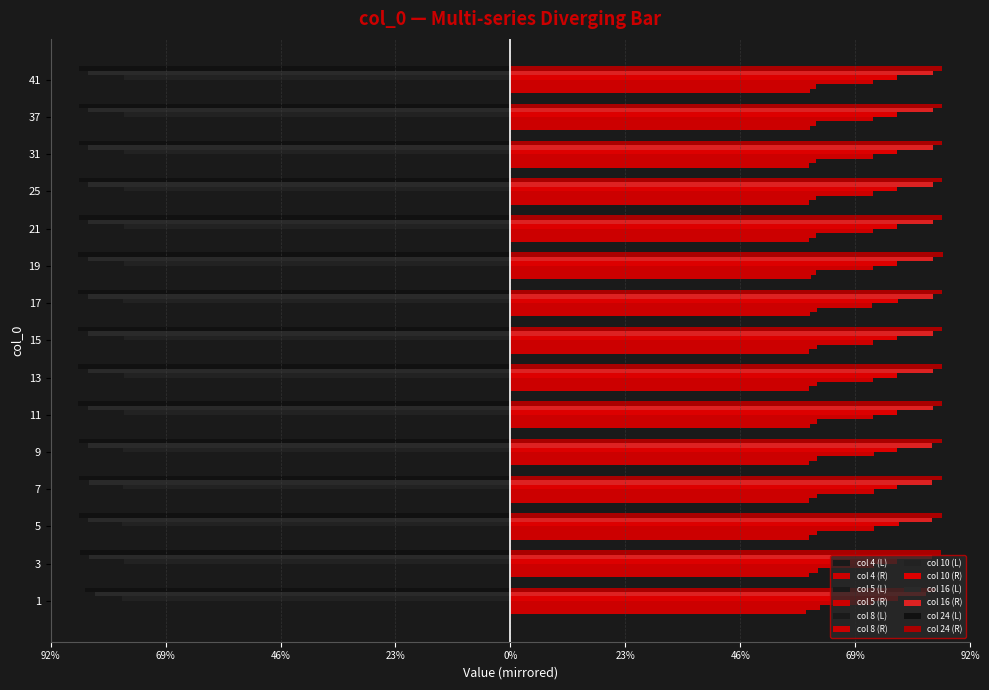

What is the smallest value displayed?

-0.9